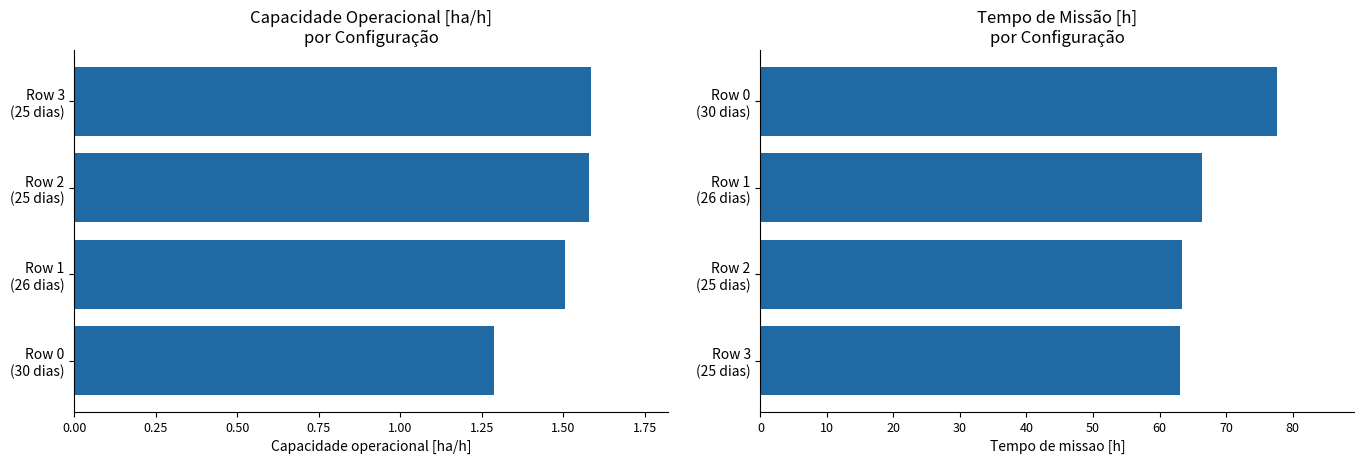

Which series has the widest spread of values?

Tempo de missao [h]